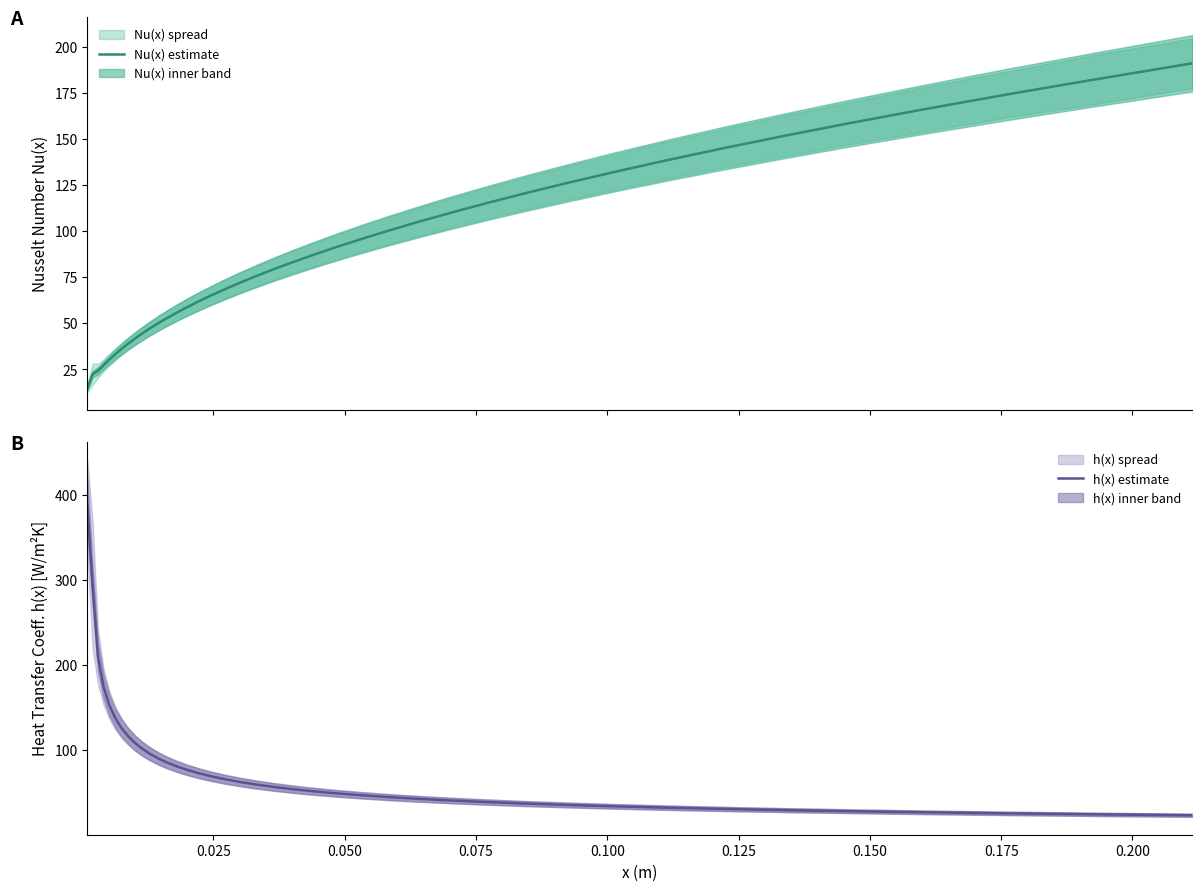

What is the value of the Nu(x) estimate point at the 21st from the left?

79.3